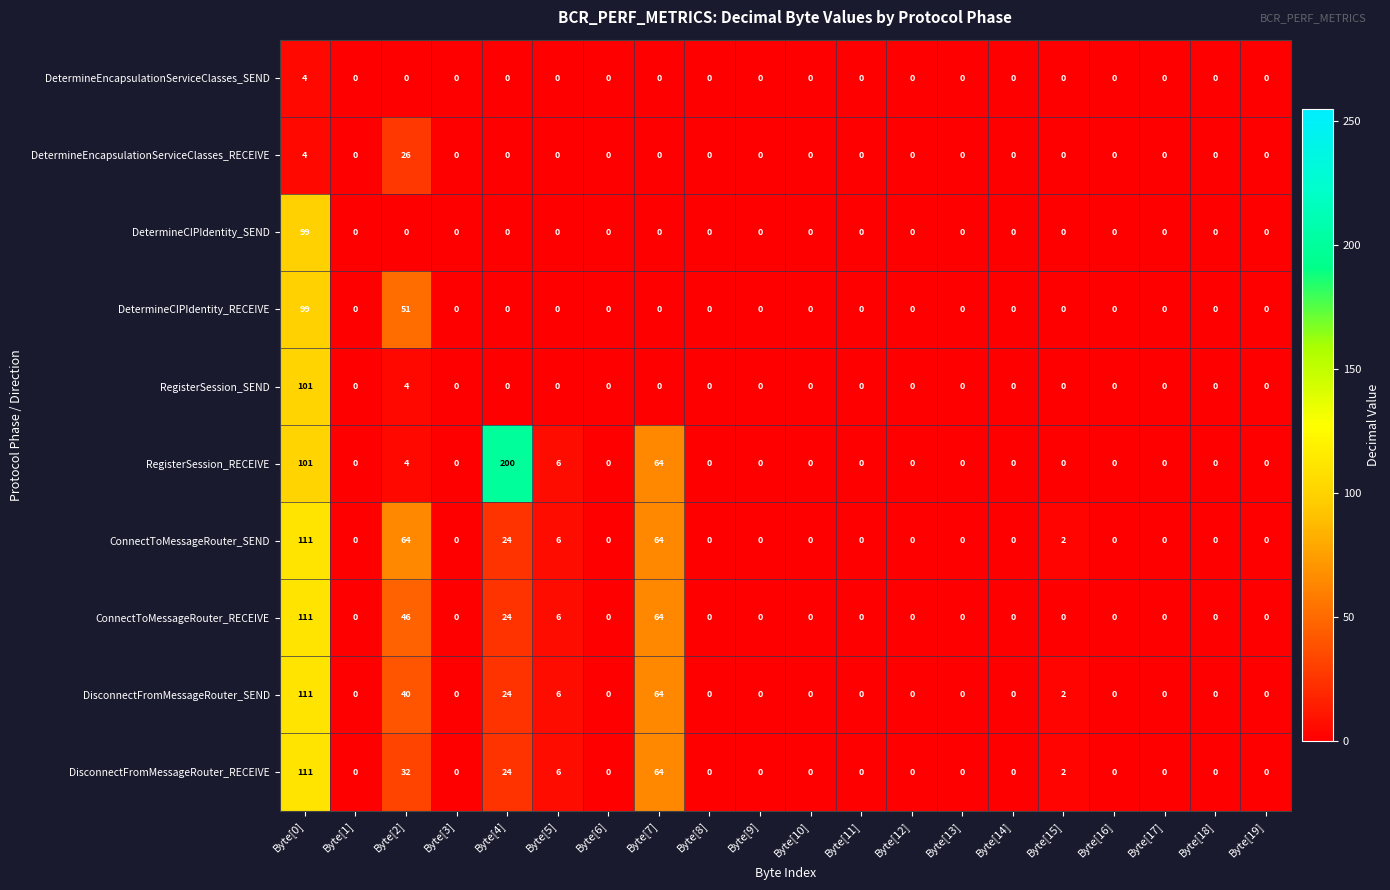

At which label is RegisterSession_RECEIVE closest to 100?

Byte[0]